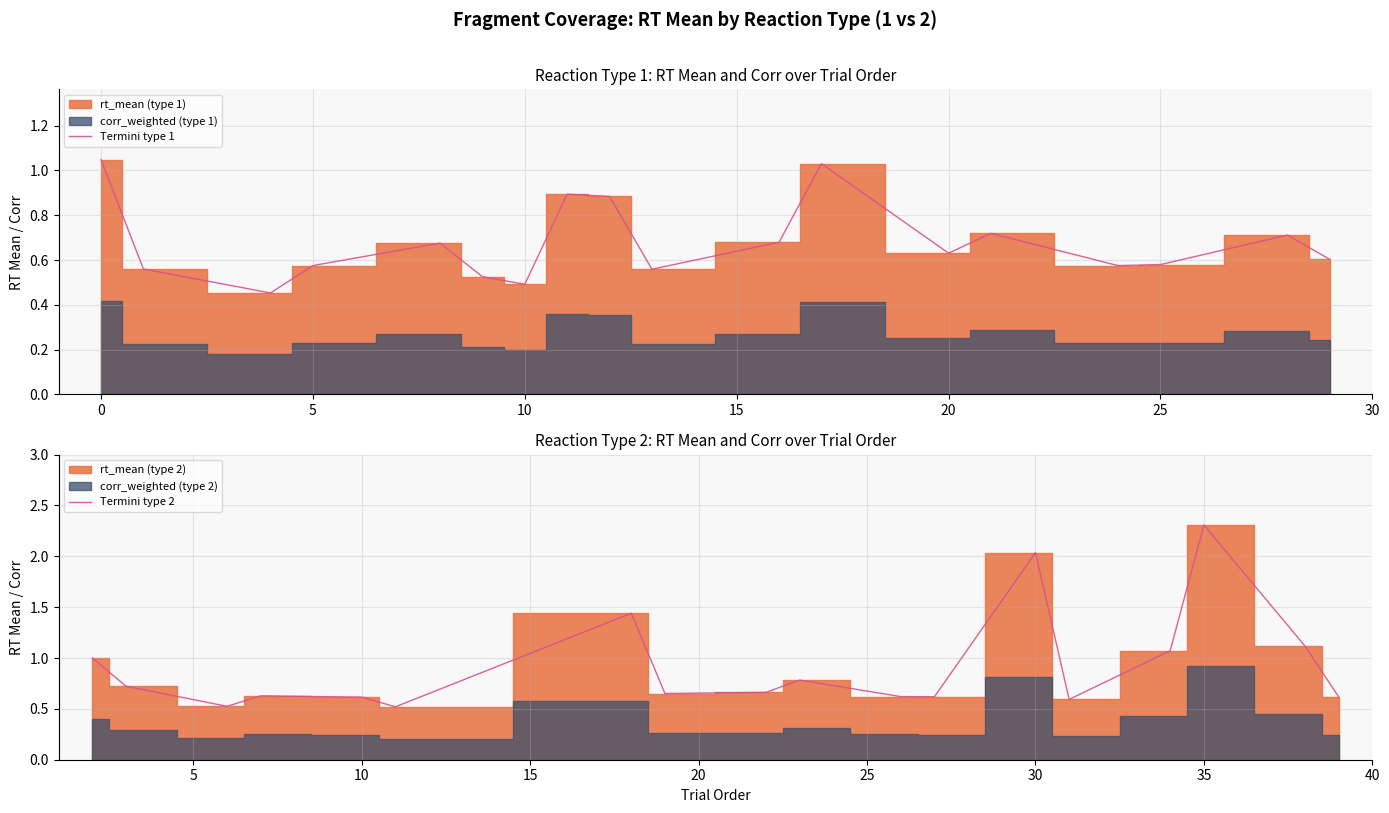

The value of Termini type 2 at 30 is 3.2. True or false?

False